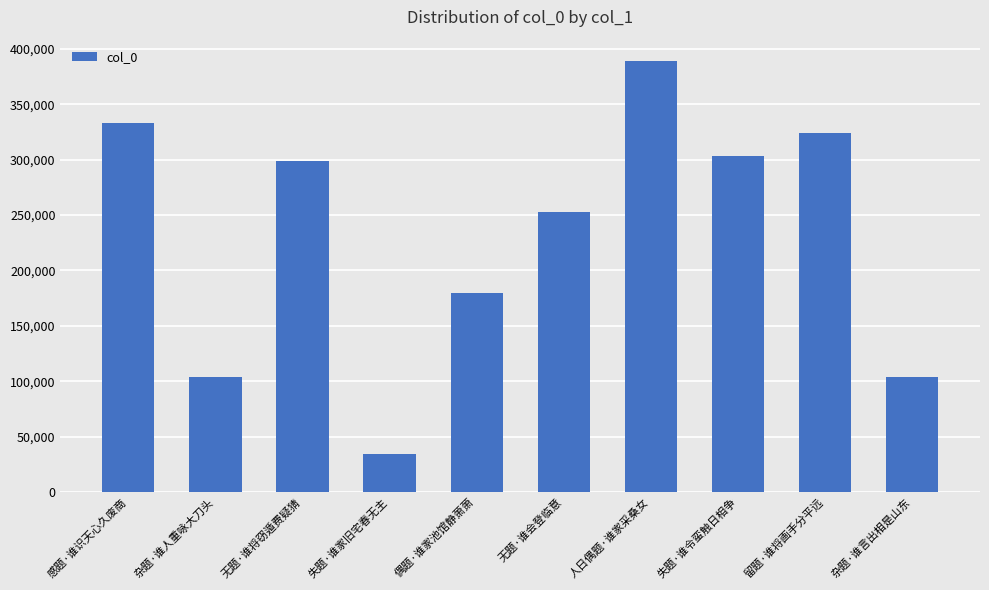

How many series are shown in this chart?

1